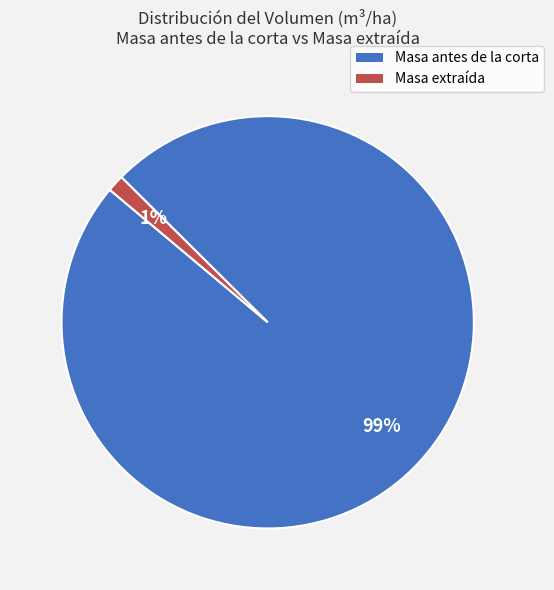

Which category has the biggest portion of the pie?

Masa antes de la corta